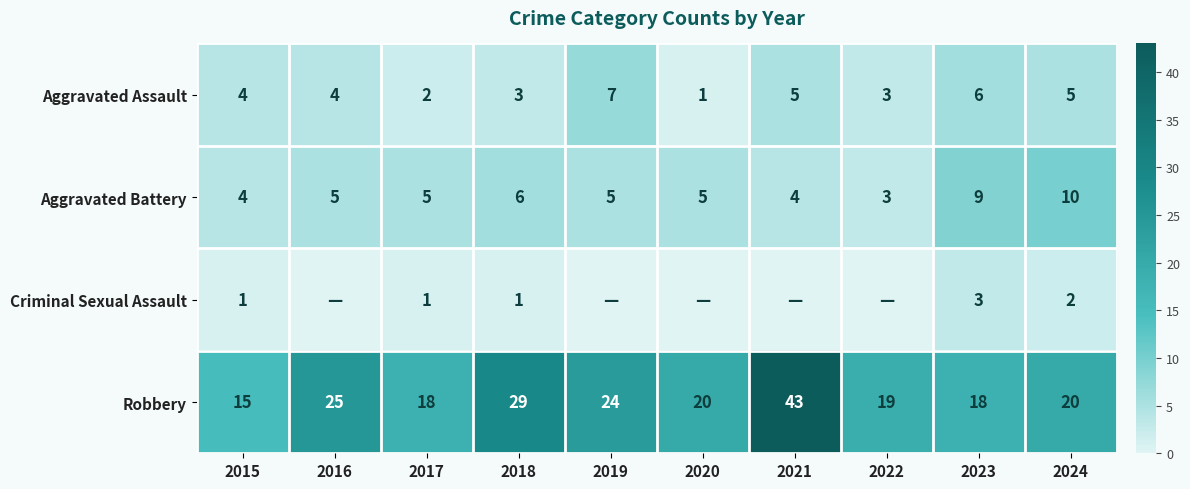

At which category does the chart reach its peak across all series?

2021